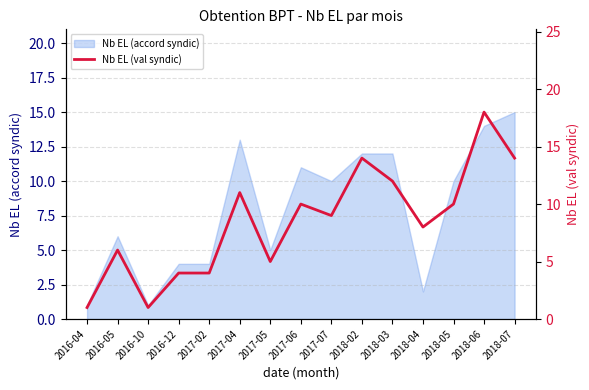

True or false: Nb EL (accord syndic) has a value of 25 at 2018-06.

False